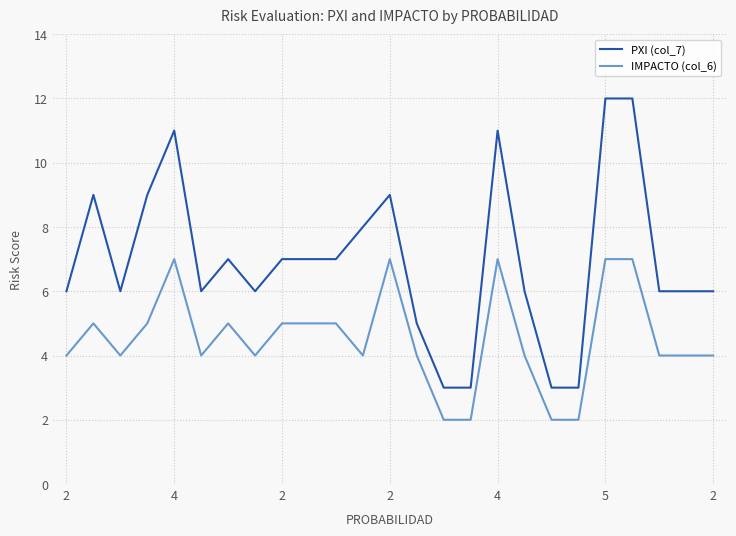

True or false: PXI (col_7) and IMPACTO (col_6) cross at least once.

False